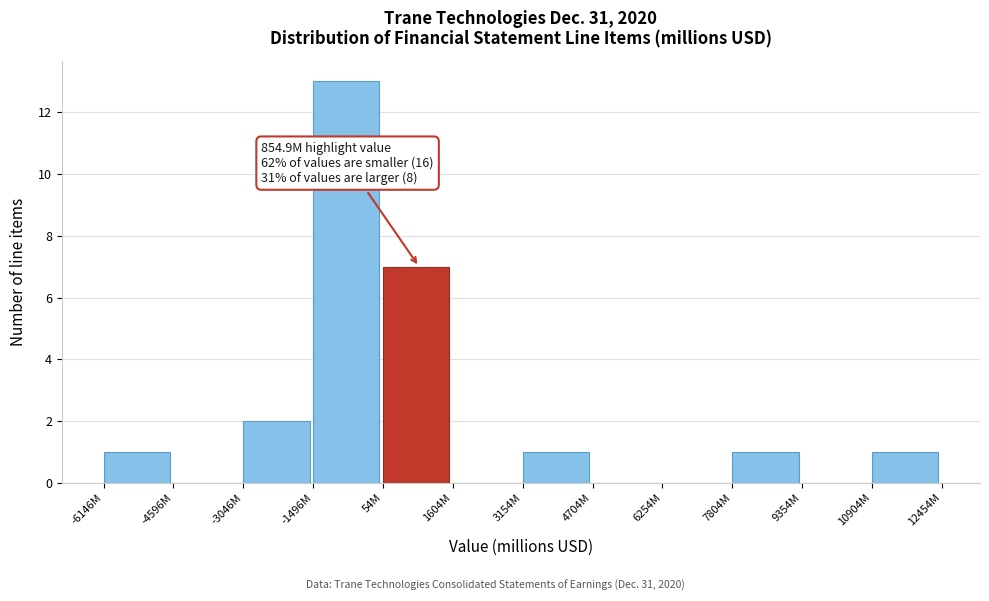

Reading left to right, transcribe all the data shown in this chart.

-6146M=1	-4596M=0	-3046M=2	-1496M=13	54M=7	1604M=0	3154M=1	4704M=0	6254M=0	7804M=1	9354M=0	10904M=1